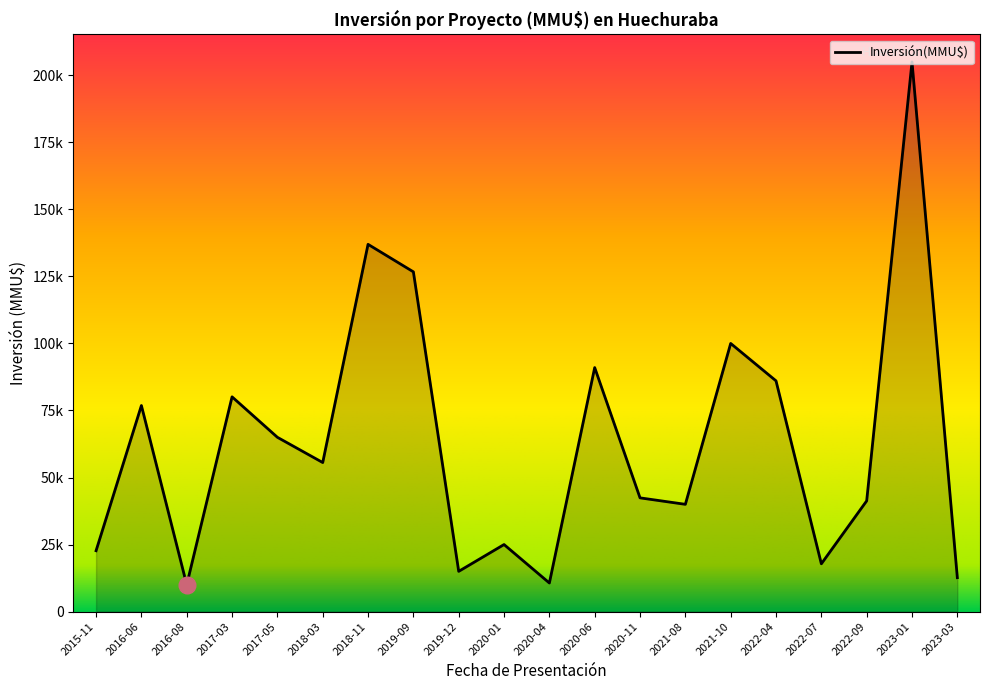

What is the ratio of the value at 2019-09 to the value at 2020-04?

11.9